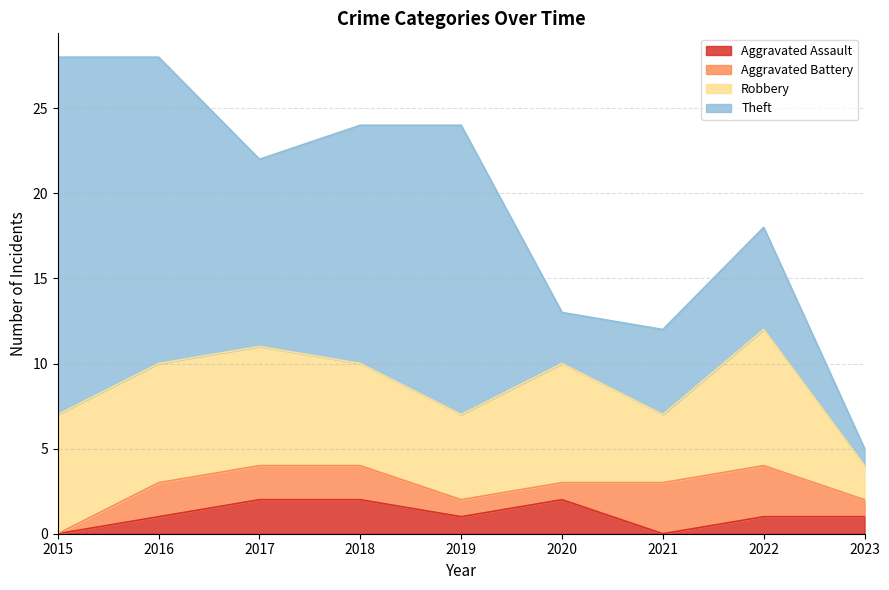

What is the total value across all series at 2017?

22